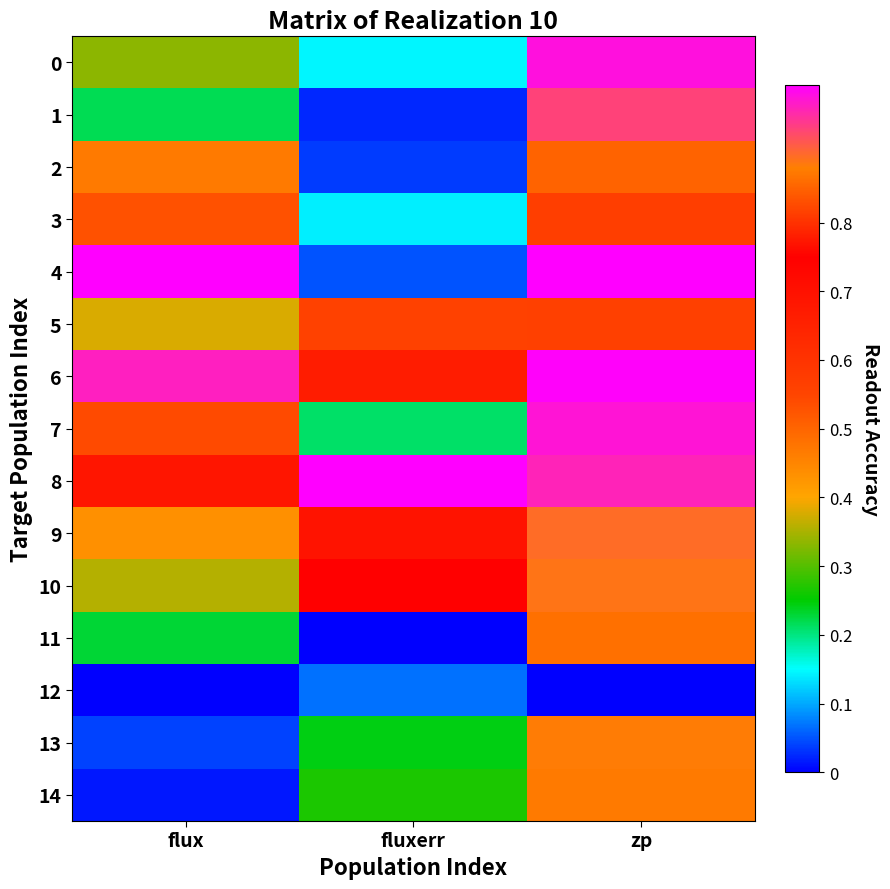

How many categories are shown in the chart?

3